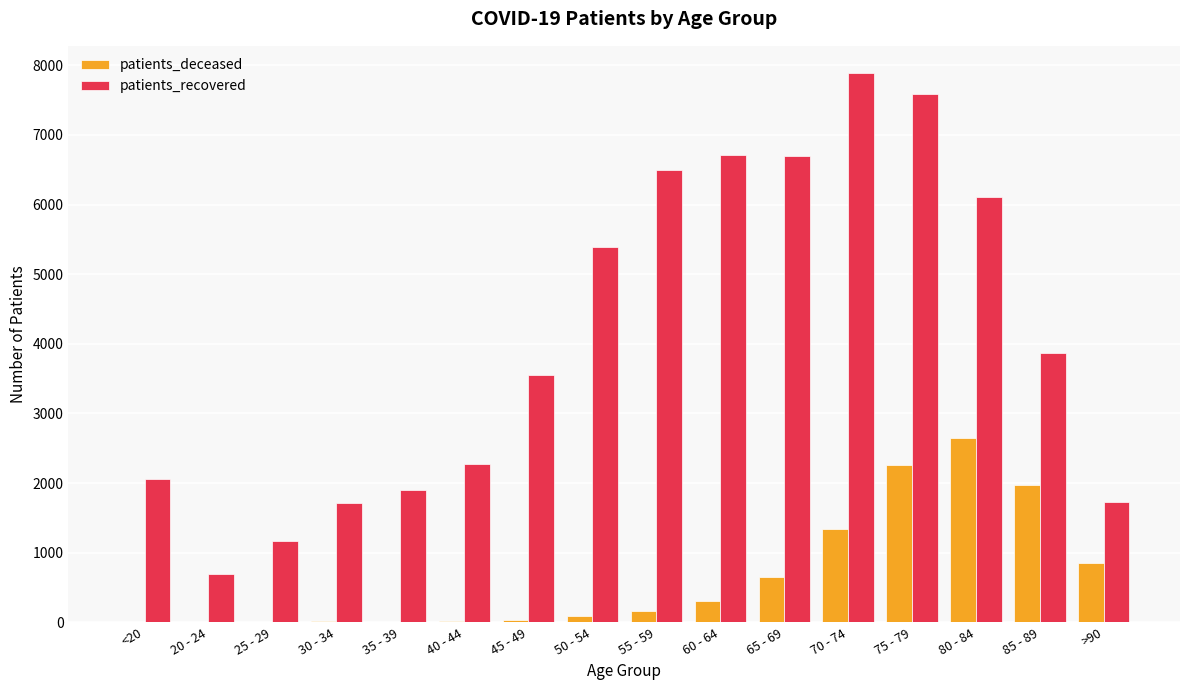

Which category has the highest value in the patients_recovered series?

70 - 74